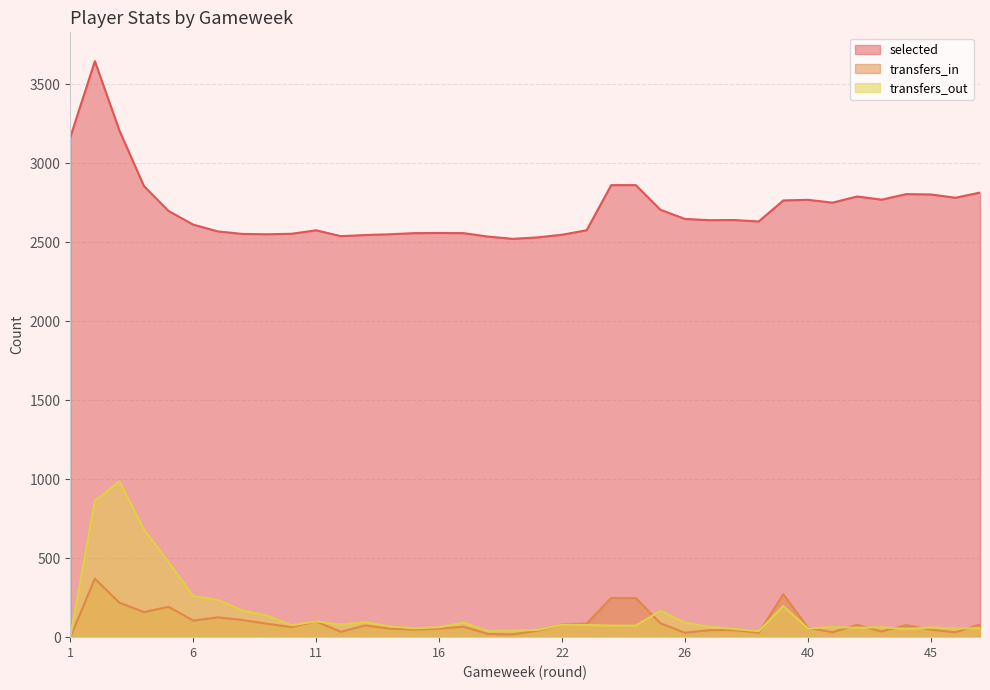

Reading left to right, what are all the values shown in this chart?

selected: 3165	3647	3207	2855	2698	2612	2569	2553	2551	2554	2576	2539	2546	2551	2558	2559	2558	2536	2522	2531	2548	2576	2862	2862	2706	2648	2640	2641	2632	2765	2769	2751	2790	2770	2805	2803	2782	2815
transfers_in: 0	370	218	159	192	105	125	109	85	64	100	34	74	54	48	54	66	20	18	40	81	86	248	248	88	28	44	45	28	272	60	31	78	36	76	47	31	80
transfers_out: 0	864	986	681	475	260	236	169	137	75	100	79	95	68	56	63	92	40	41	46	79	77	73	73	167	92	65	52	38	197	55	64	59	63	52	61	55	57